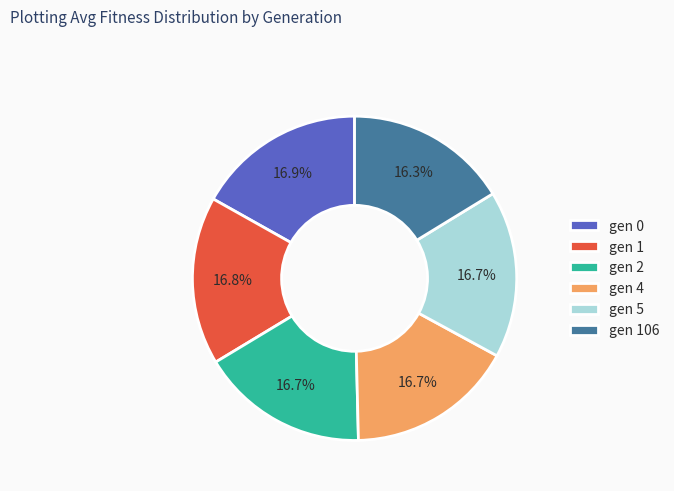

To the nearest percent, what is the combined percentage of gen 106 and gen 5?

33%